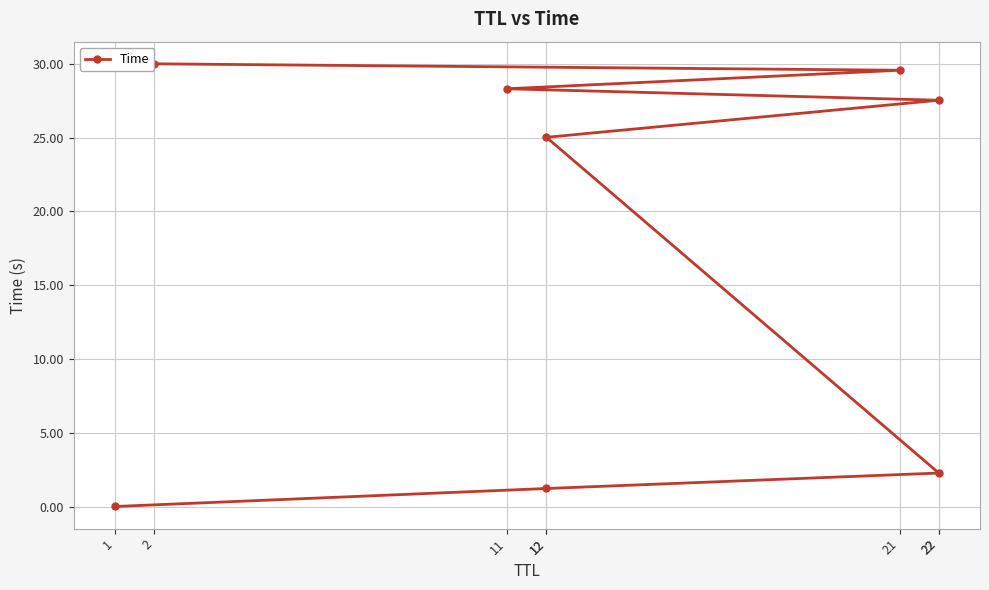

What is the value of the 3rd point from the left?

2.3